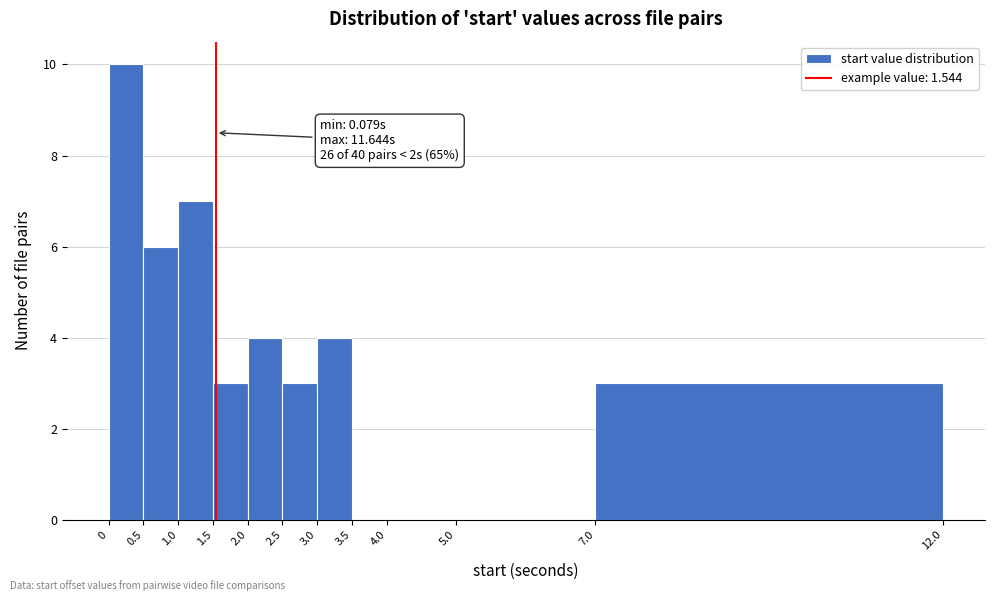

Over which range of the x-axis is the bar tallest?

0 to 0.5